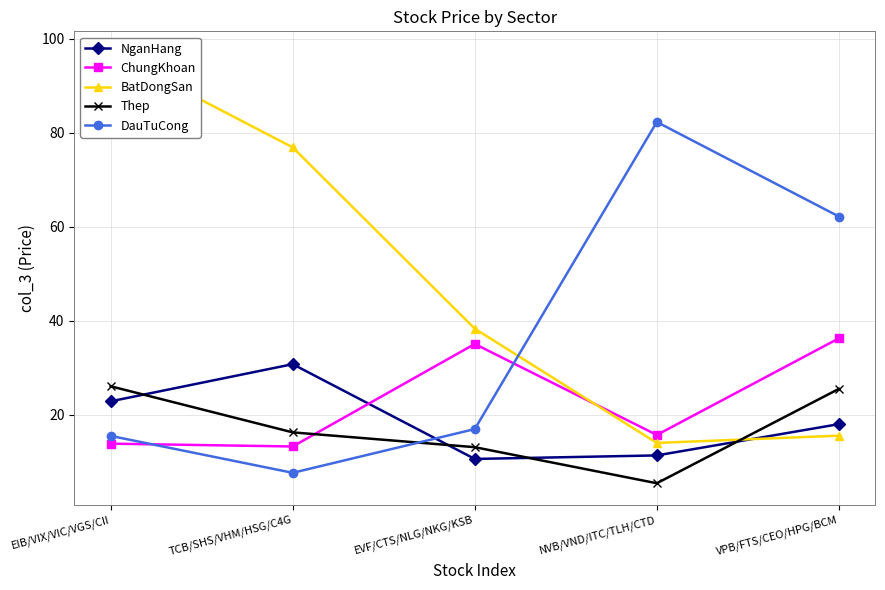

Which series changed the most between EIB/VIX/VIC/VGS/CII and NVB/VND/ITC/TLH/CTD?

BatDongSan